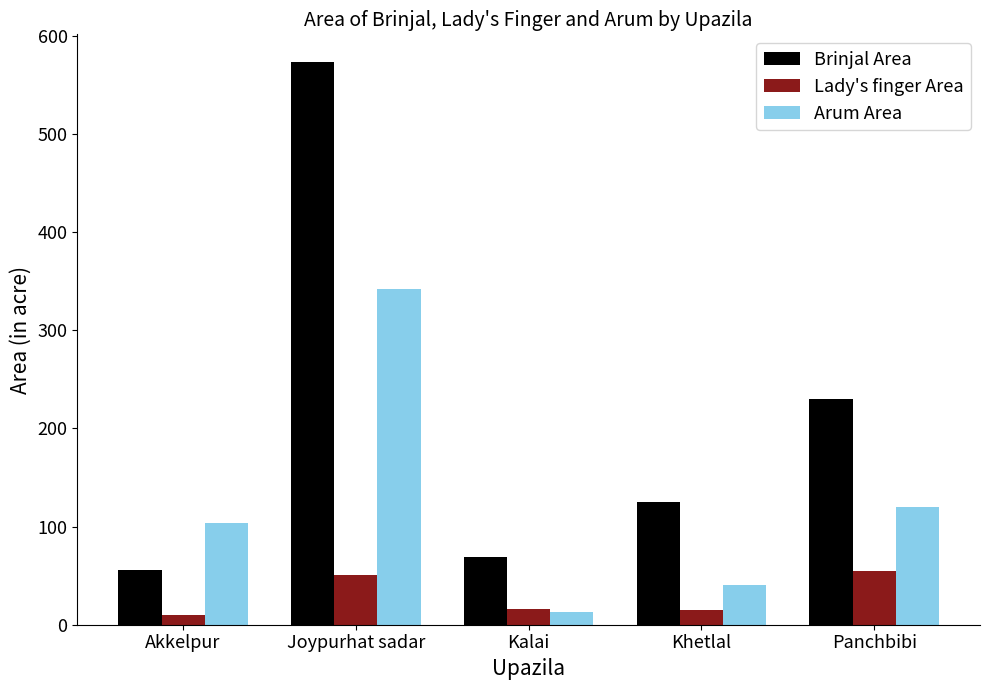

What is the value of the Lady's finger Area bar at the 1st from the left?

10